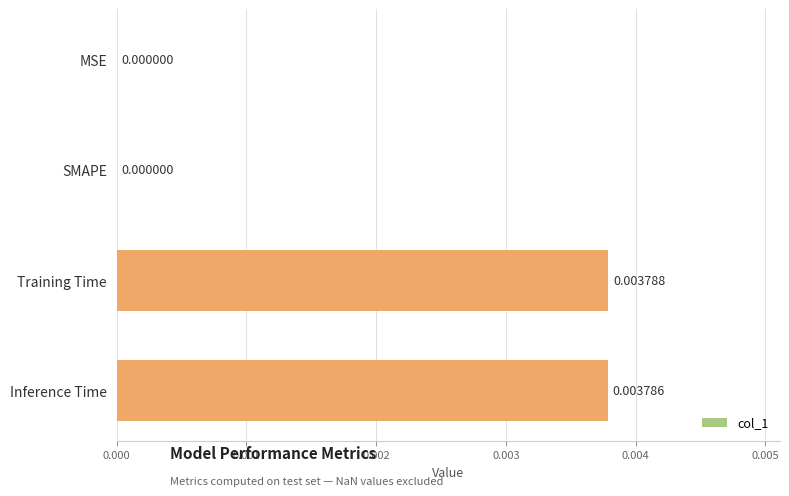

Are the bars horizontal?

Yes